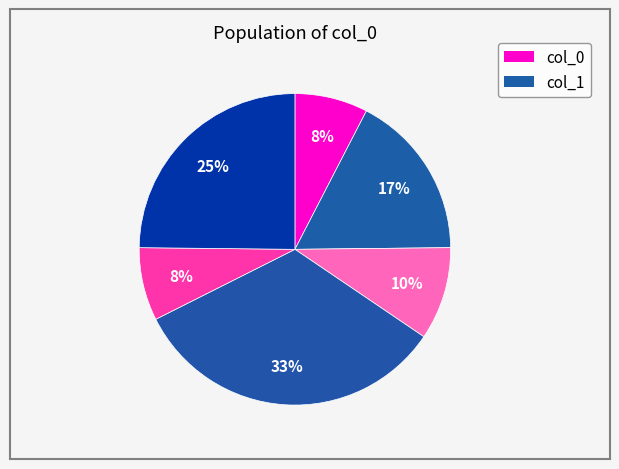

To the nearest percent, what is the average slice percentage?

17%